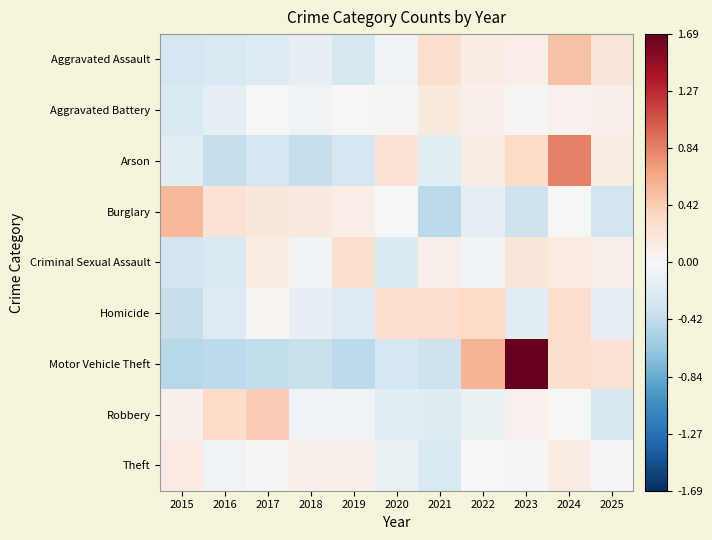

Count the number of data series in this chart.

9